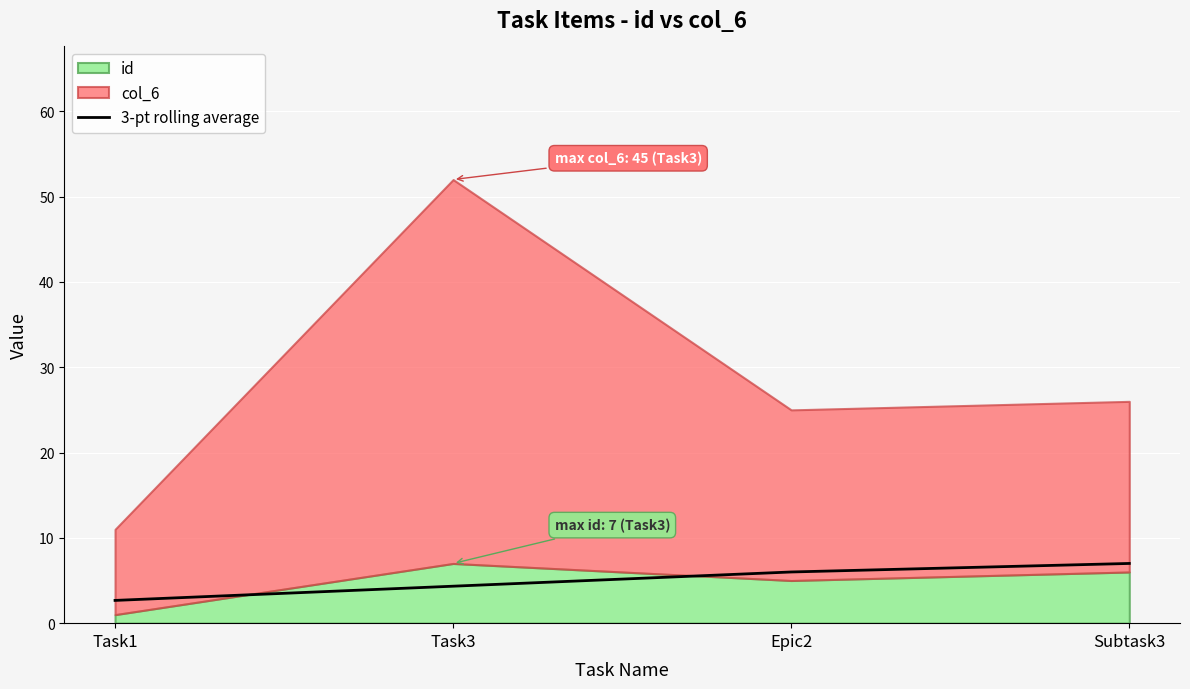

Does the chart display data point markers on the line(s)?

No